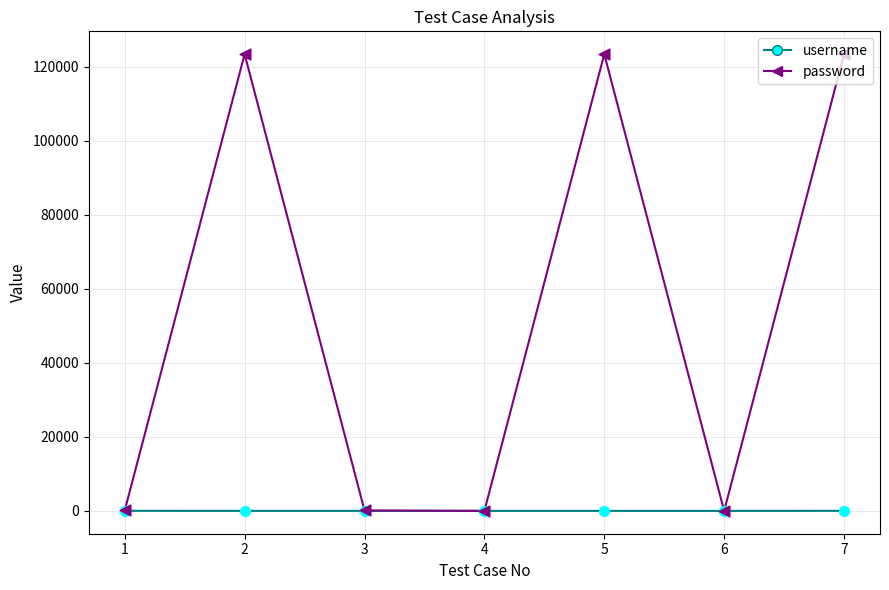

What is the total value across all series at 1?

141.7